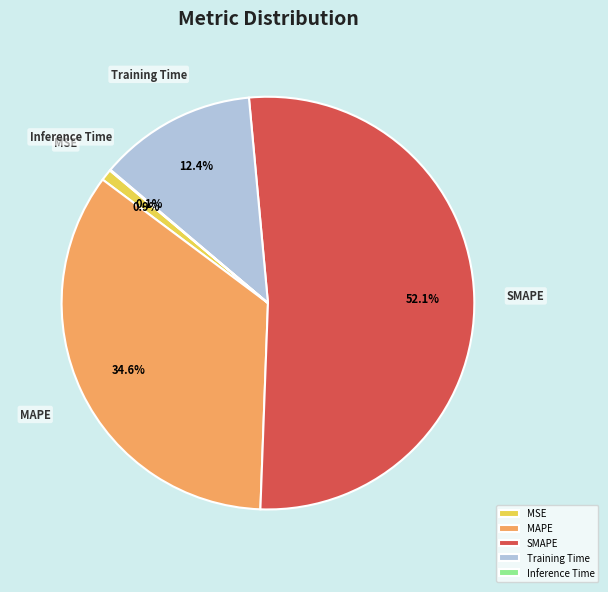

What is the majority slice?

SMAPE